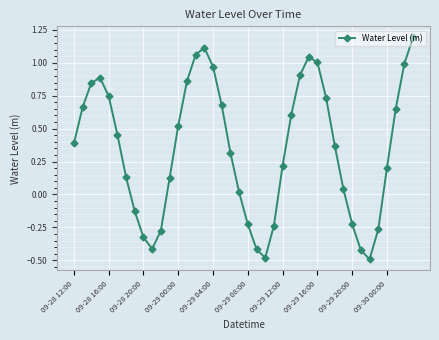

What is the value of the 35th point from the left?

-0.5